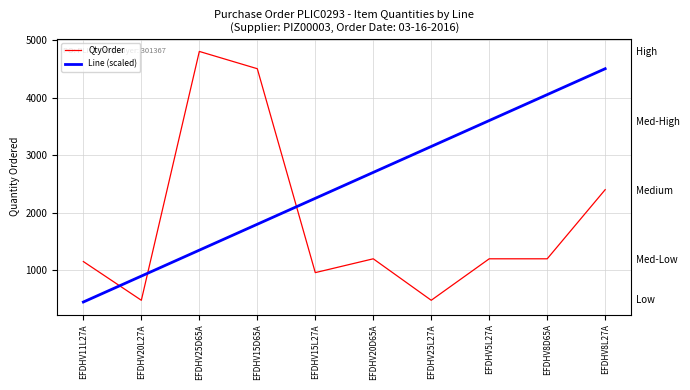

What are all the series names shown in the legend?

QtyOrder, Line (scaled)